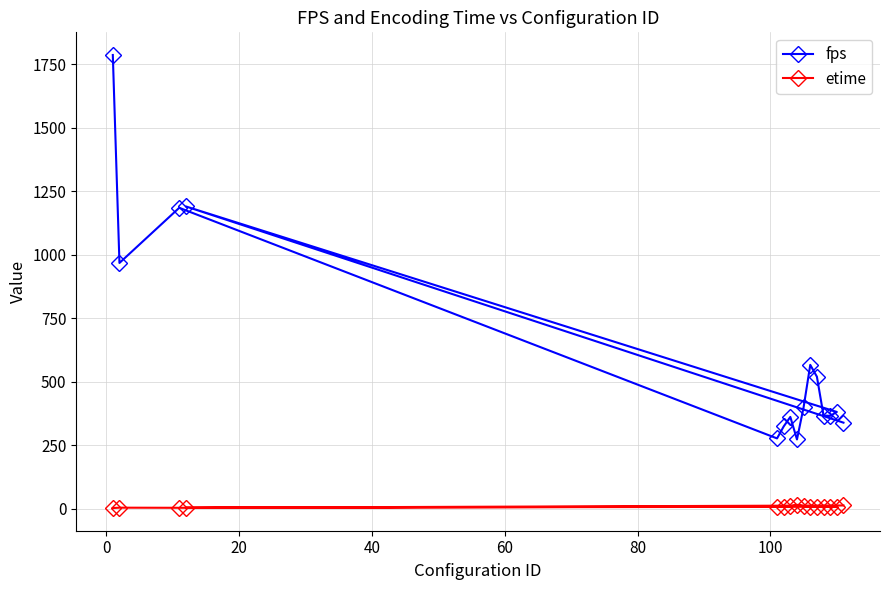

True or false: fps has more than 0 interior local peaks.

True